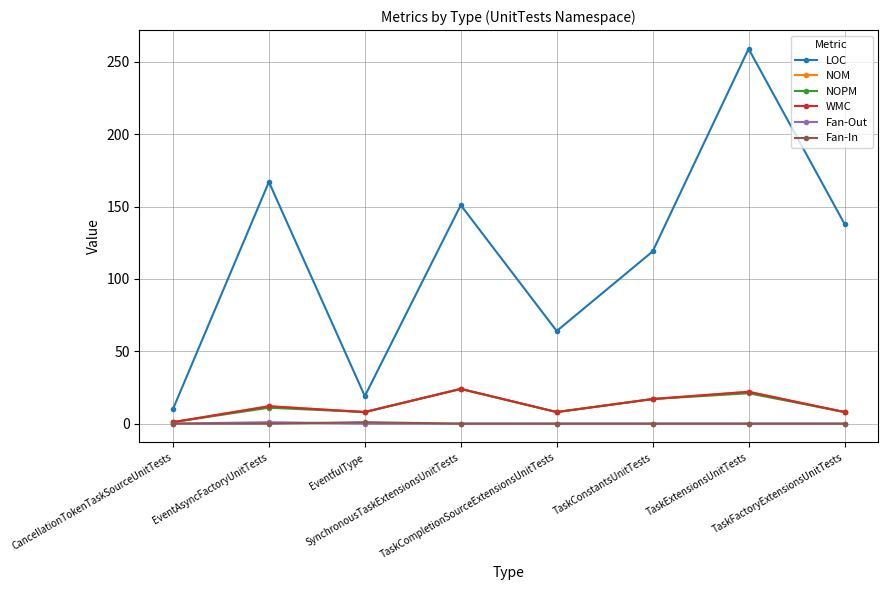

What is the total value across all series at EventfulType?

44